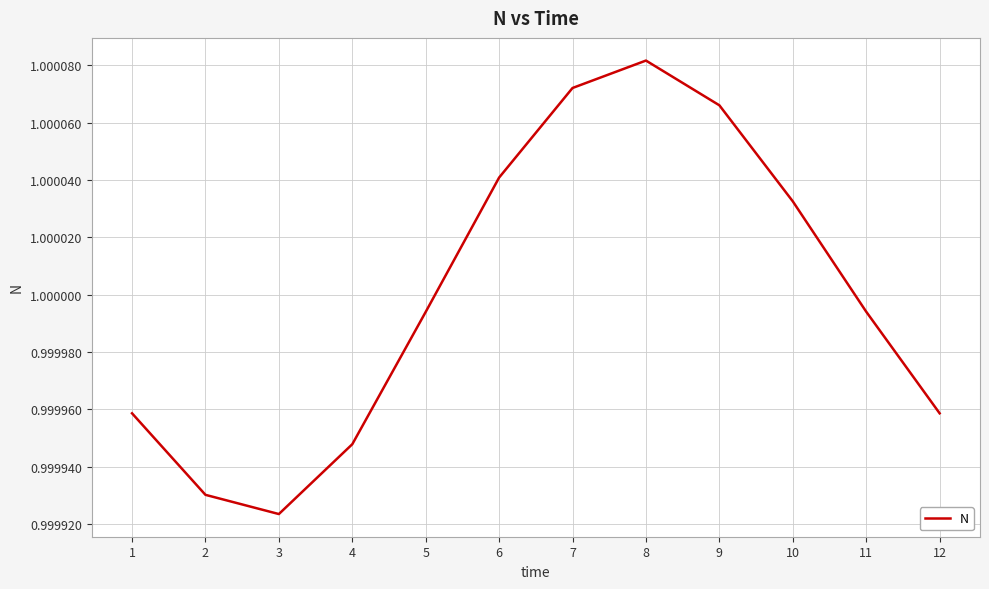

True or false: the data shows 0.3 at 10.

False